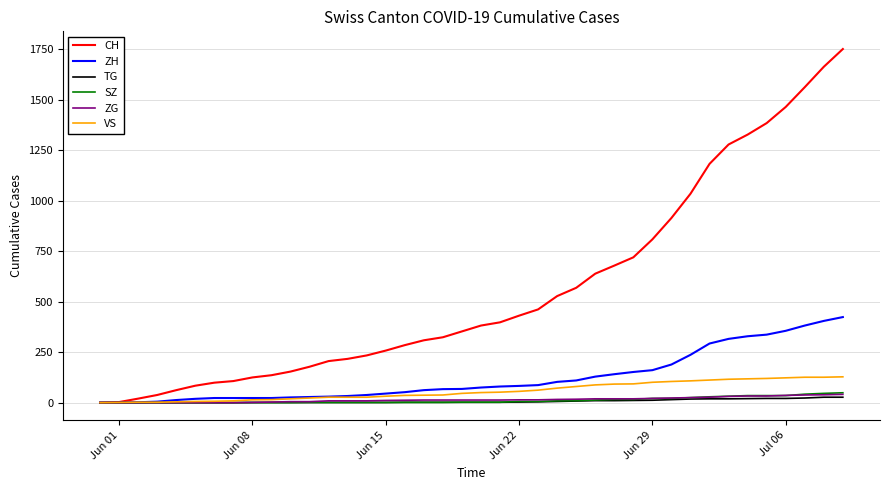

What is the sum of all ZH values?

4969